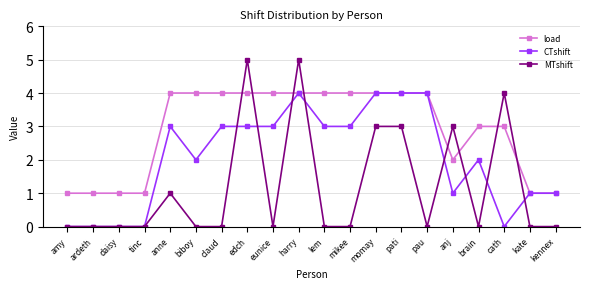

What is the value of the CTshift point at the 13th from the left?

4